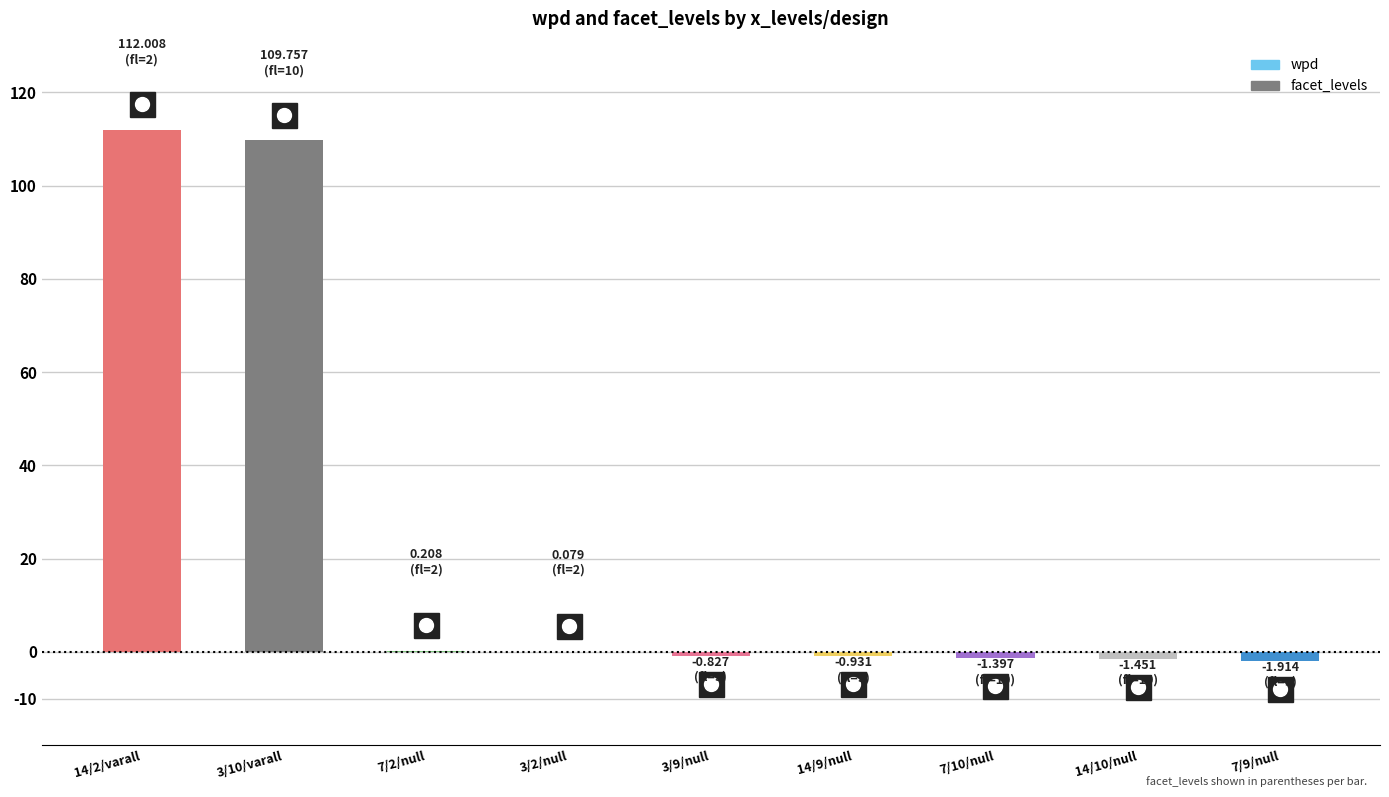

The chart shows a value of 109.8 at 3/10/varall. True or false?

True